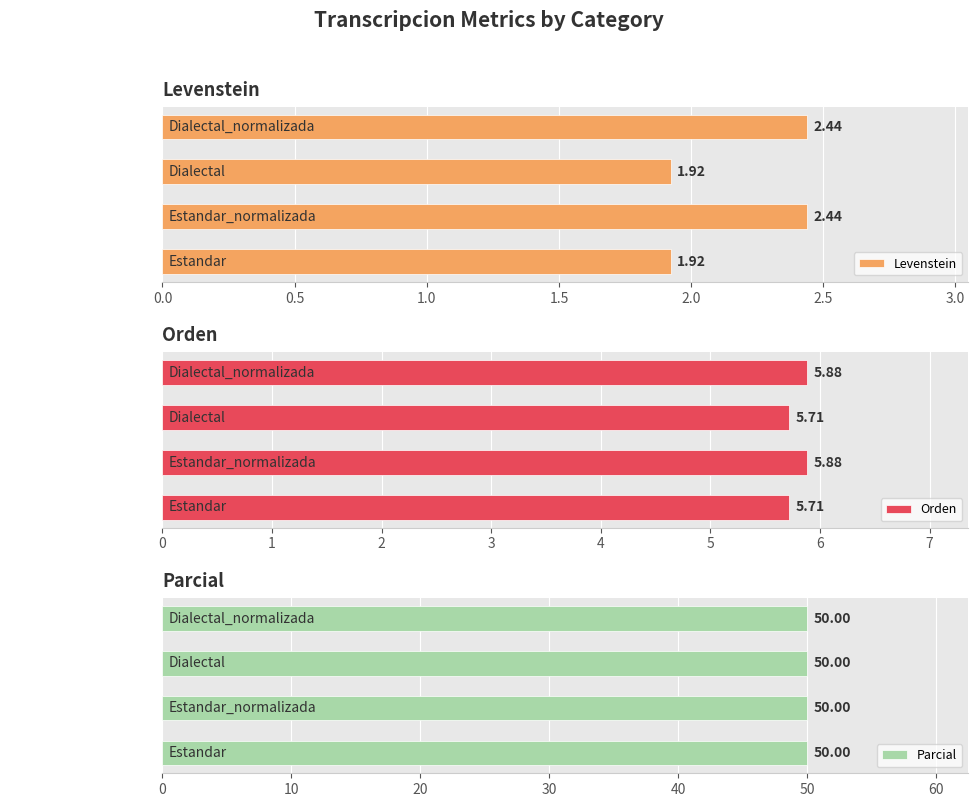

How many groups of bars are there?

4